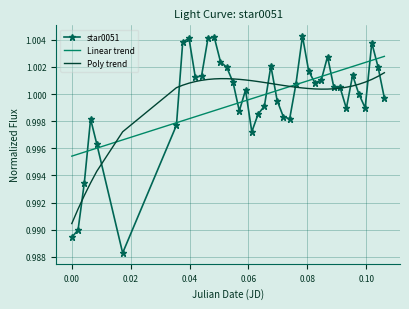

Which series has the widest spread of values?

star0051